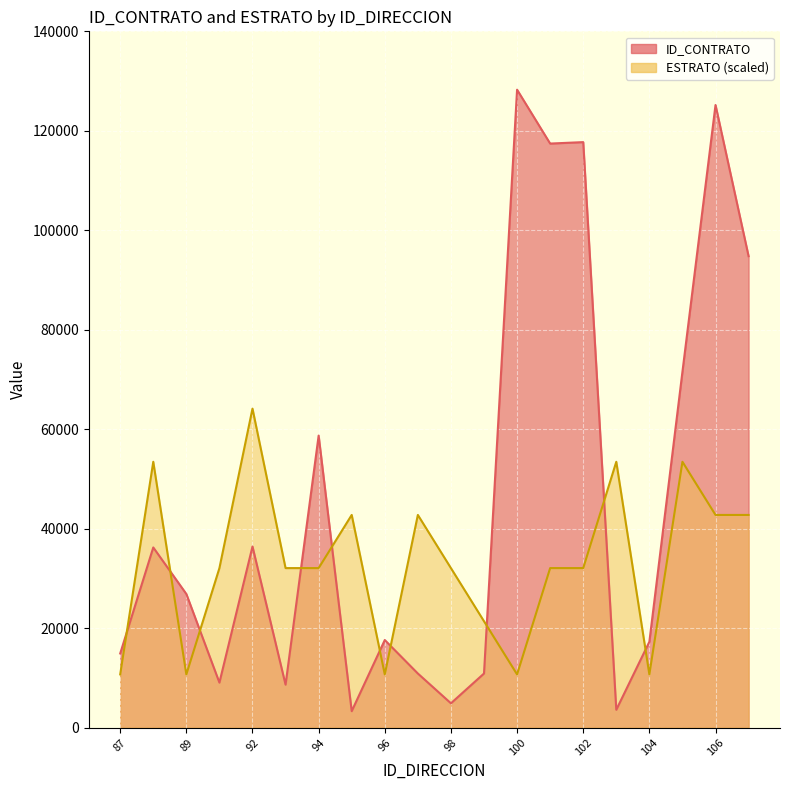

How many series are shown in this chart?

2